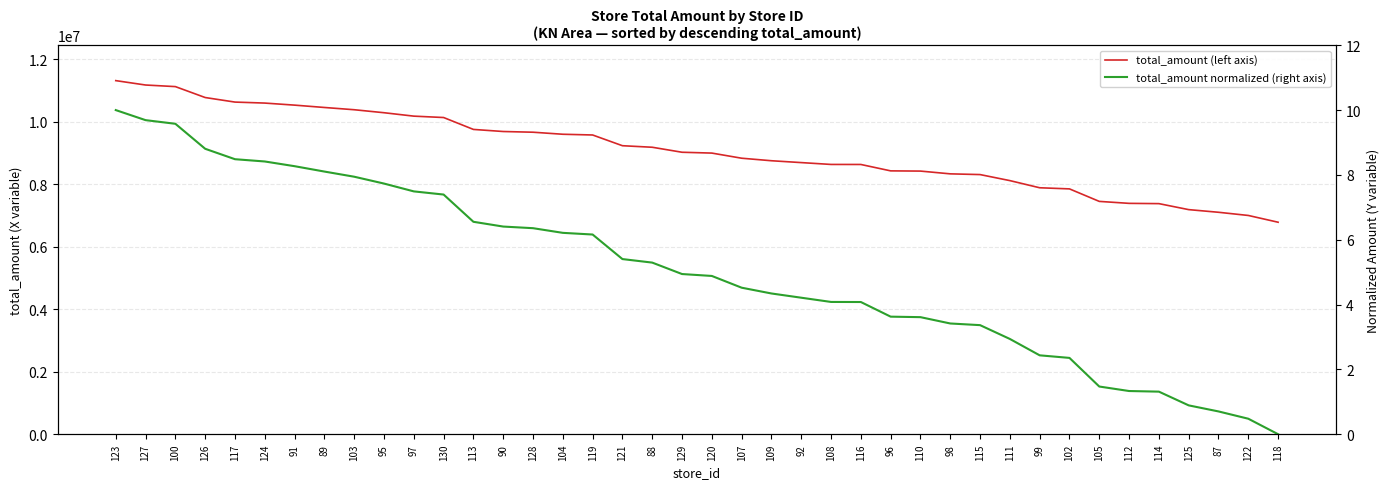

How many lines are shown in the chart?

2